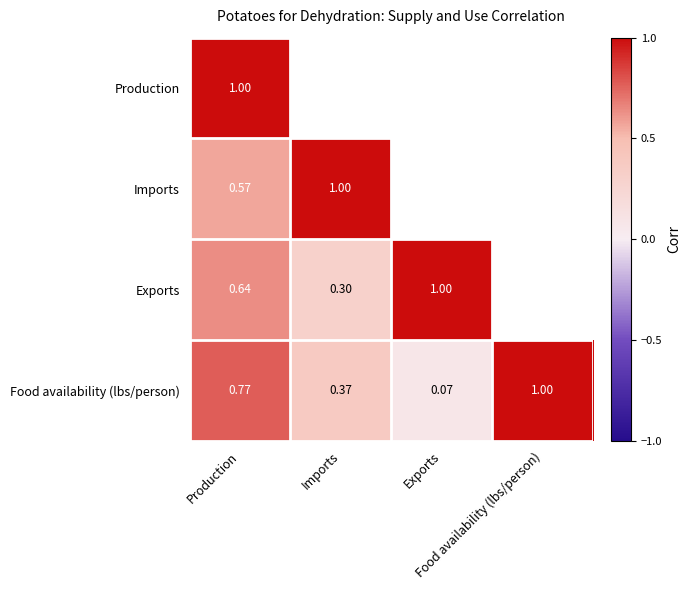

How many categories are shown in the chart?

4